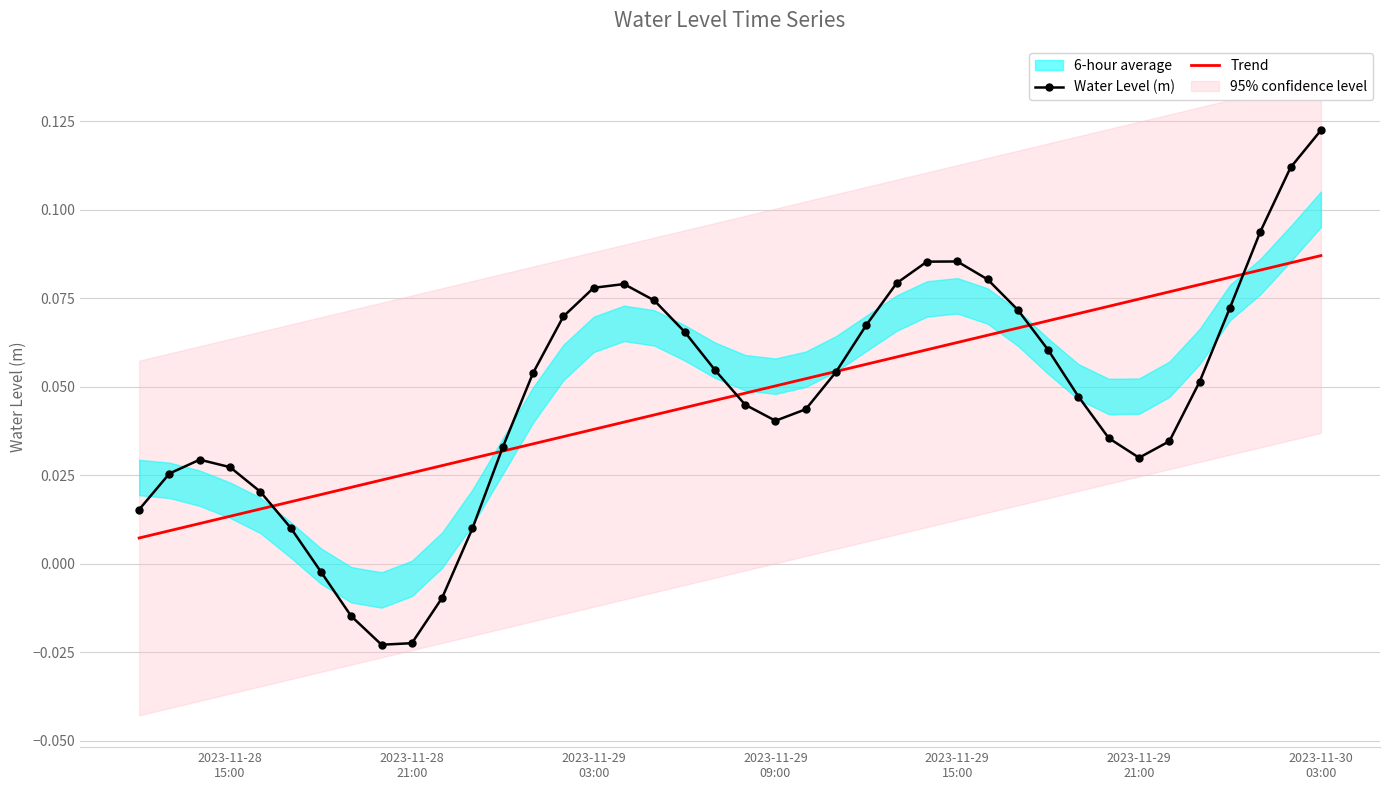

At which category is the sum across all series the highest?

2023-11-30 03:00